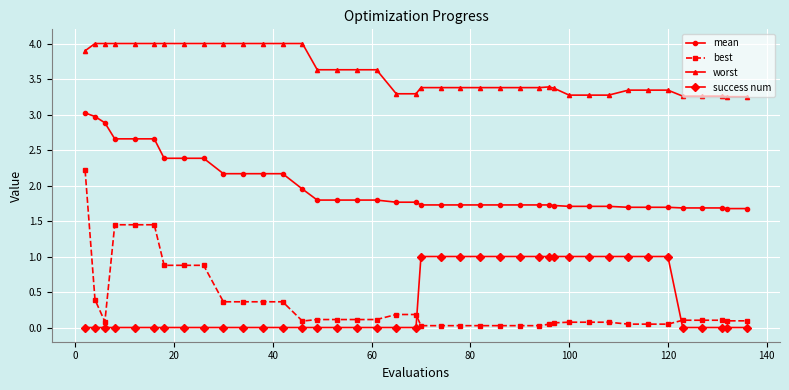

Is this an area chart (filled region under the line)?

No